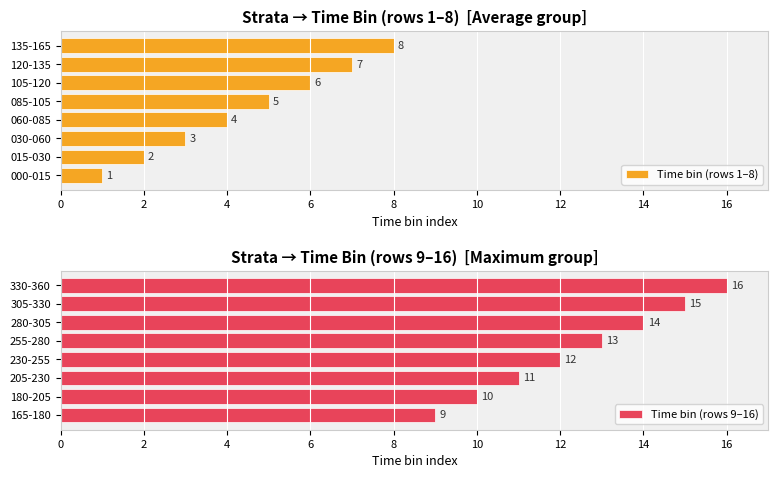

How many values in the Time bin (rows 1–8) series exceed 5?

3